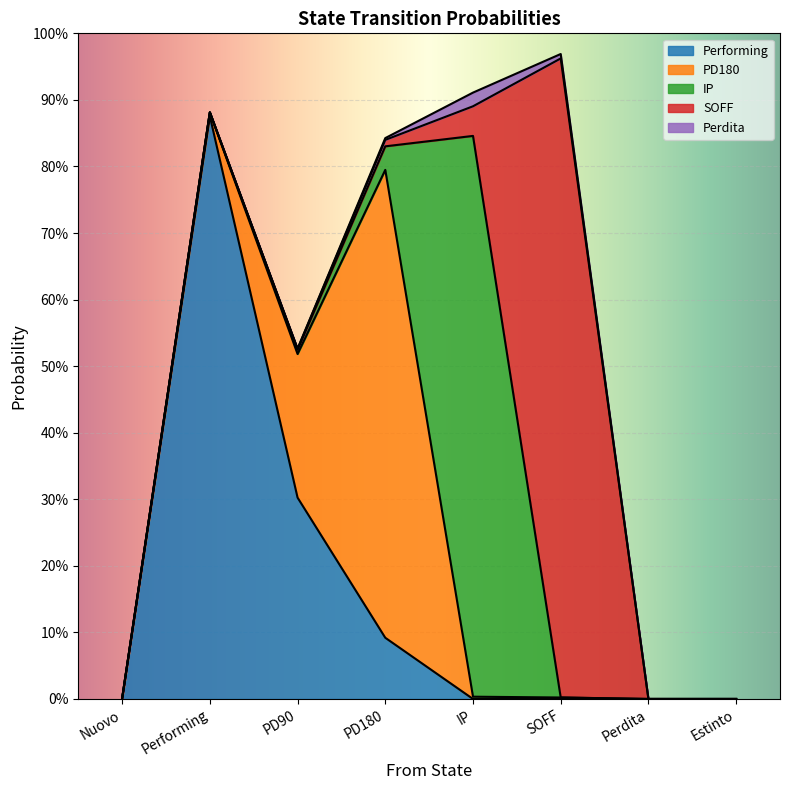

Reading left to right, extract all data points from this chart.

Performing: 0.0	0.9	0.3	0.1	0.0	0.0	0.0	0.0
PD180: 0.0	0.0	0.2	0.7	0.0	0.0	0.0	0.0
IP: 0.0	0.0	0.0	0.0	0.8	0.0	0.0	0.0
SOFF: 0.0	0.0	0.0	0.0	0.0	1.0	0.0	0.0
Perdita: 0.0	0.0	0.0	0.0	0.0	0.0	0.0	0.0